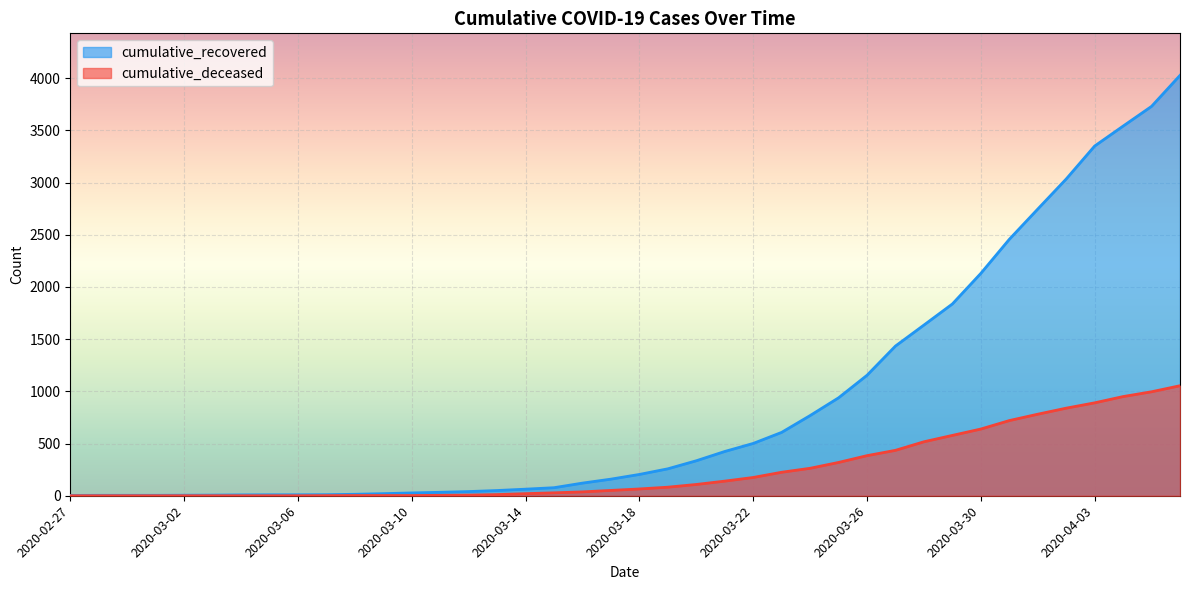

How many categories are shown in the chart?

40